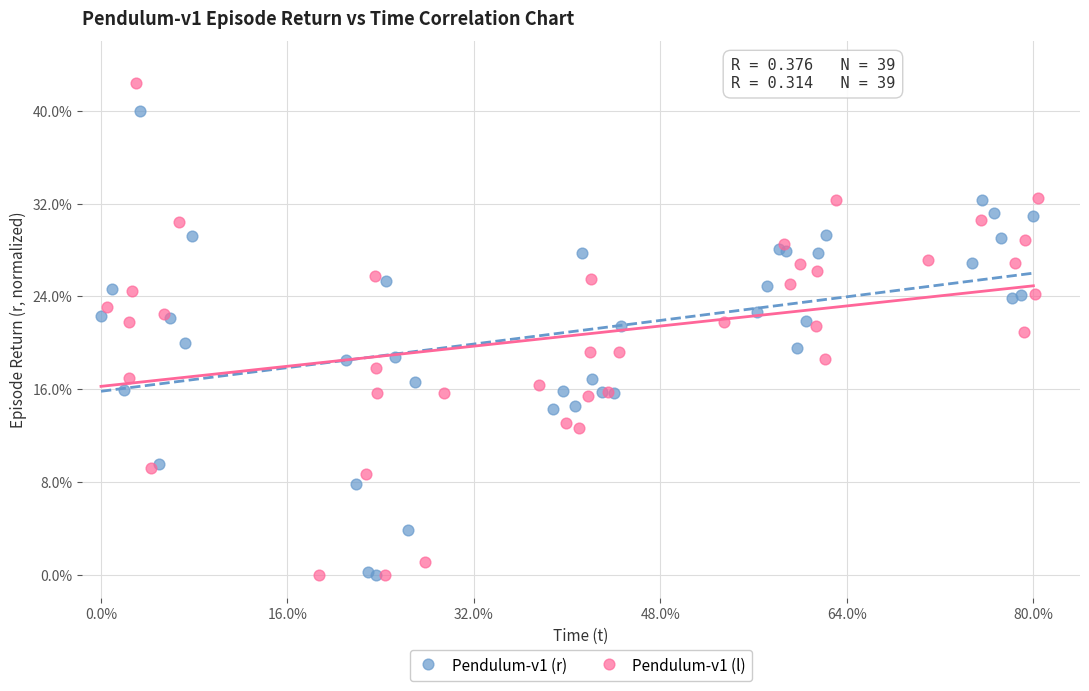

What are all the series names shown in the legend?

Pendulum-v1 (r), Pendulum-v1 (l)